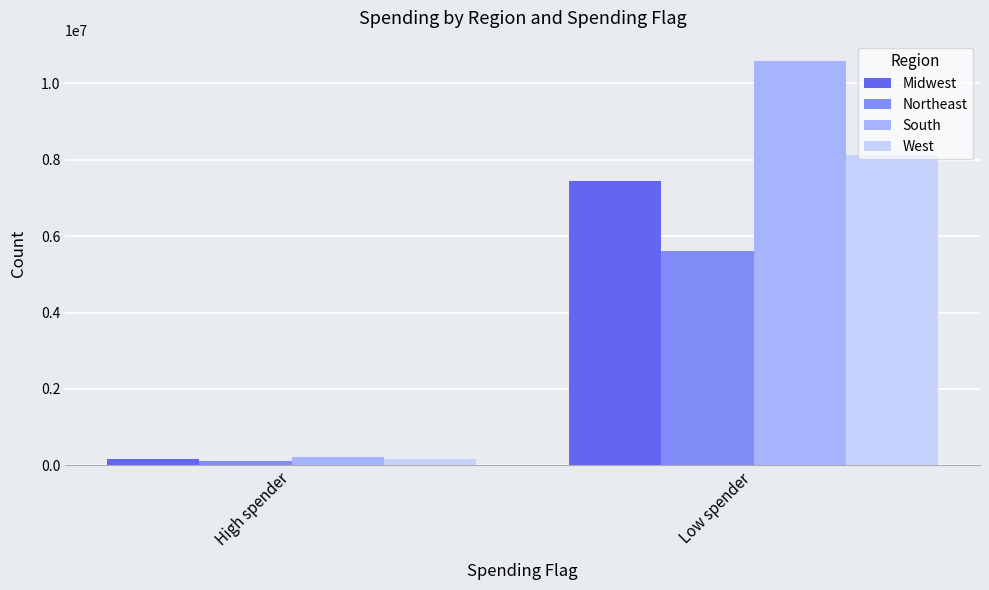

Which label corresponds to the largest value in the chart?

Low spender